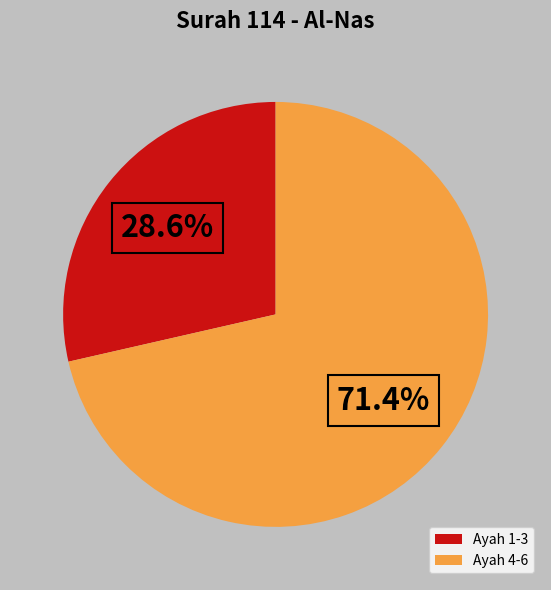

Between Ayah 4-6 and Ayah 1-3, which is larger?

Ayah 4-6